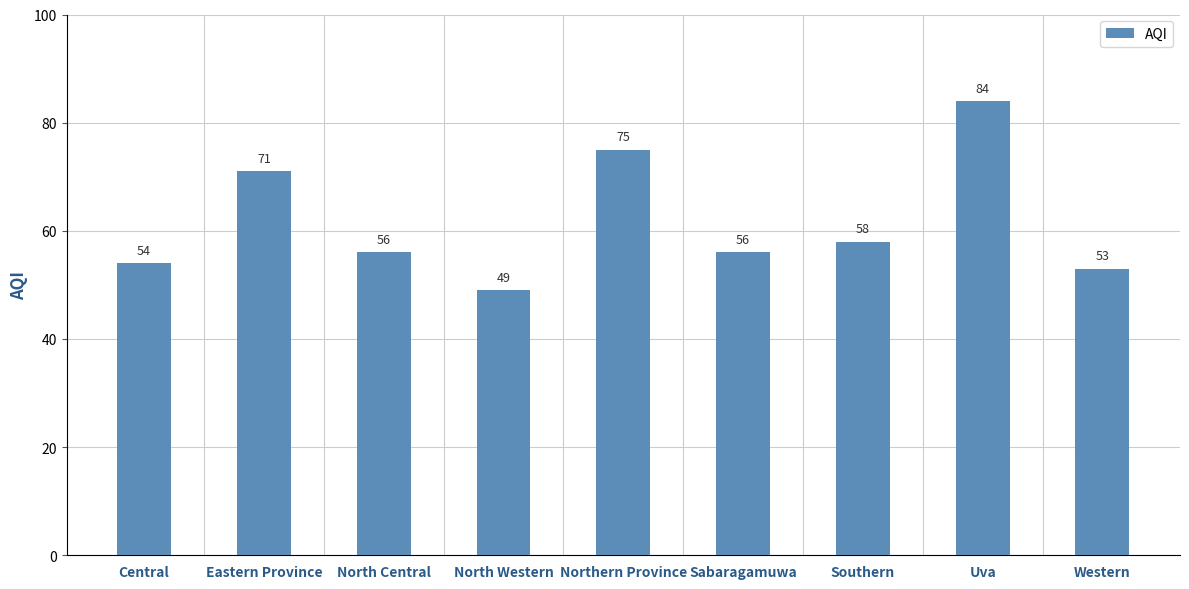

How many values are below 56?

3